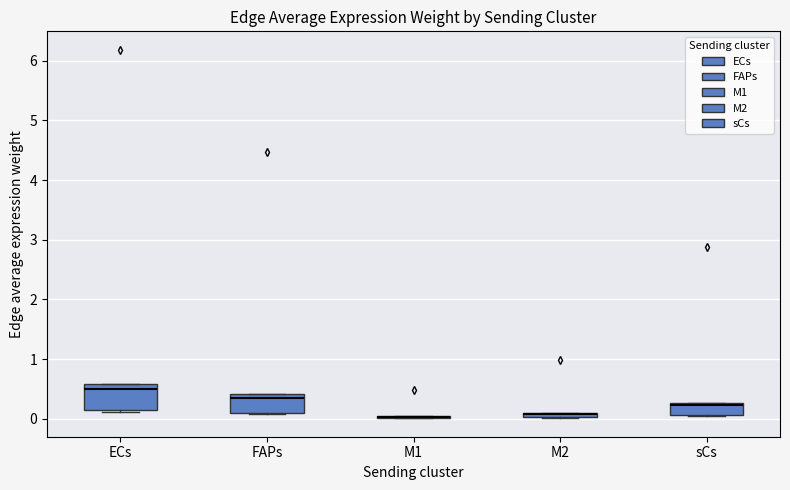

Which box is the tallest, from its lower edge to its upper edge?

ECs